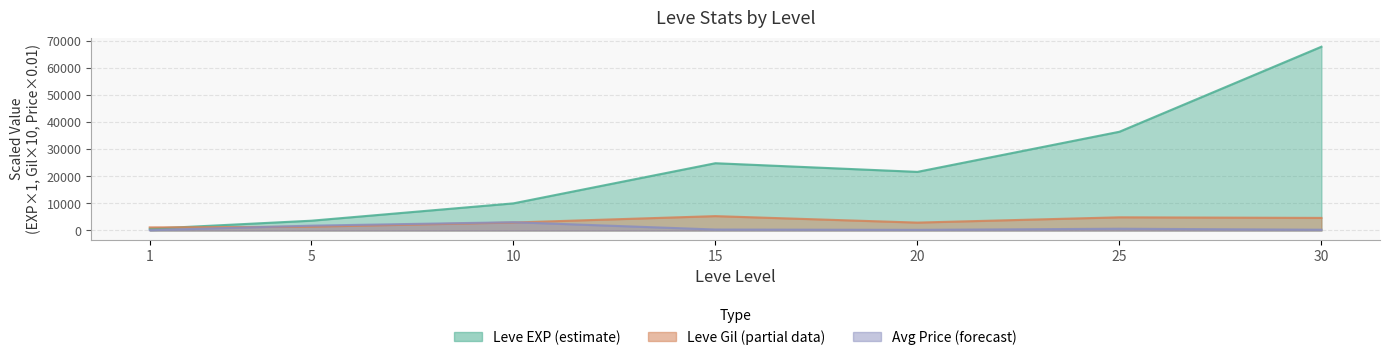

What is the difference between the highest and lowest values at 25?

35747.2